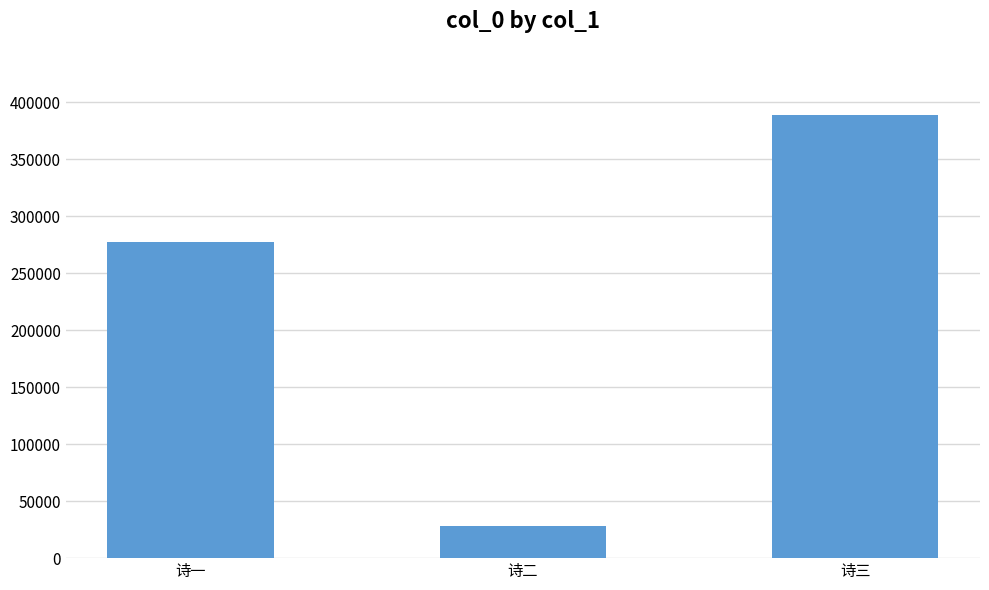

What is the change in value from 诗一 to 诗二?

-249280